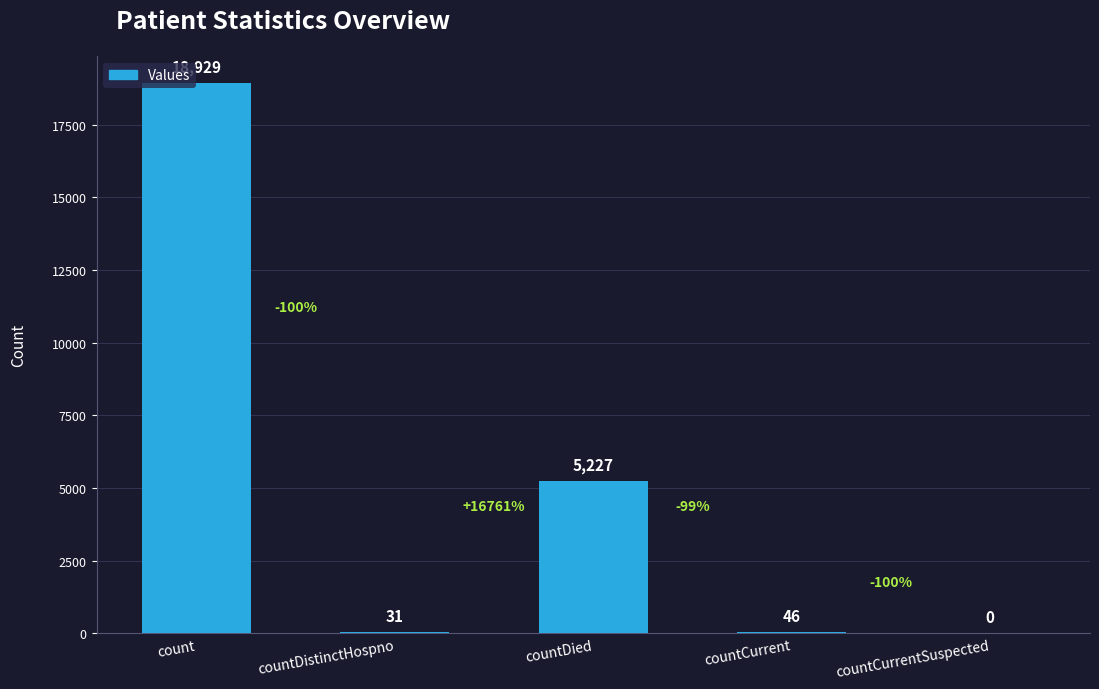

What is the sum of all values?

24233